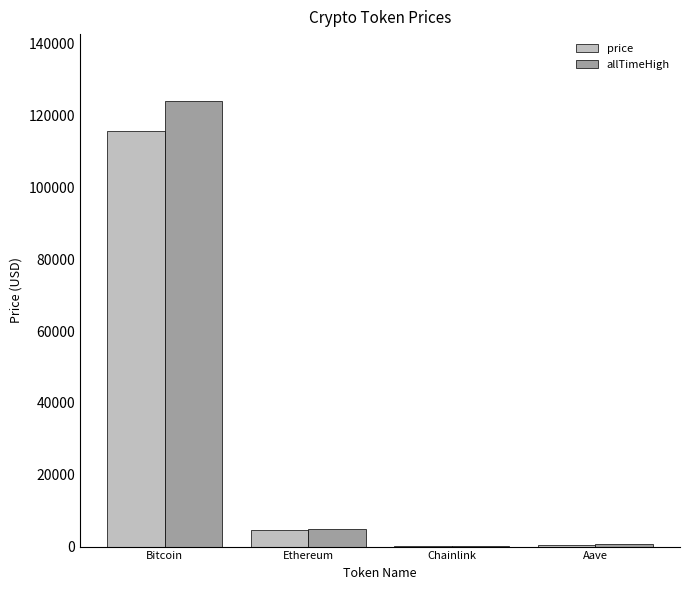

At which label is allTimeHigh closest to 62090?

Ethereum